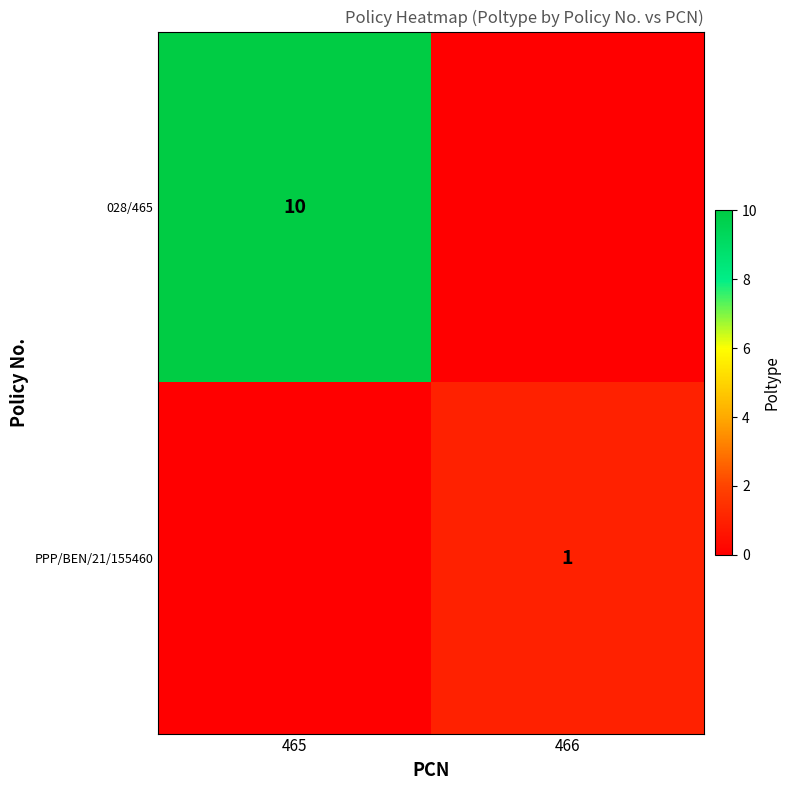

At how many categories does at least one series exceed 4?

1